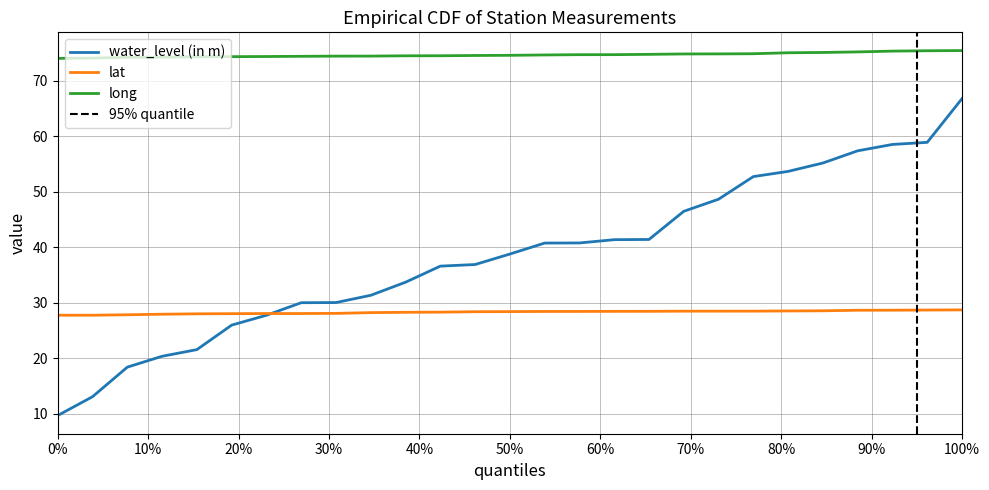

Is this an area chart (filled region under the line)?

No